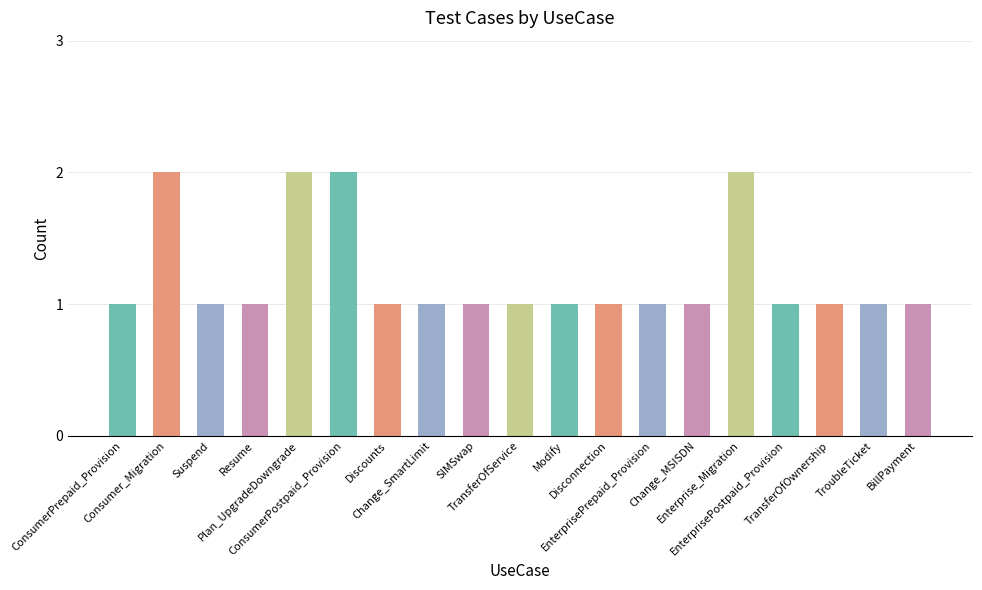

What is the value of the 4th bar from the left?

1